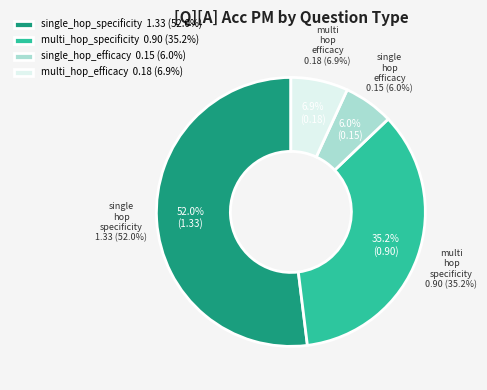

Combined, do single_hop_specificity and multi_hop_efficacy account for over 50%?

Yes